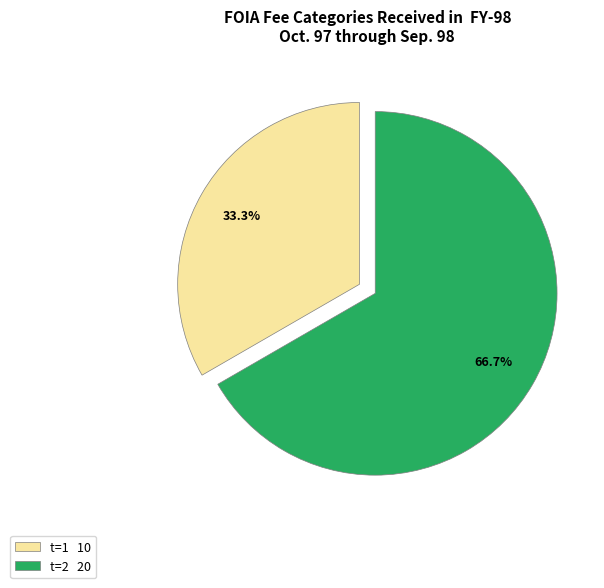

Which has a higher value, t=1 10 or t=2 20?

t=2 20